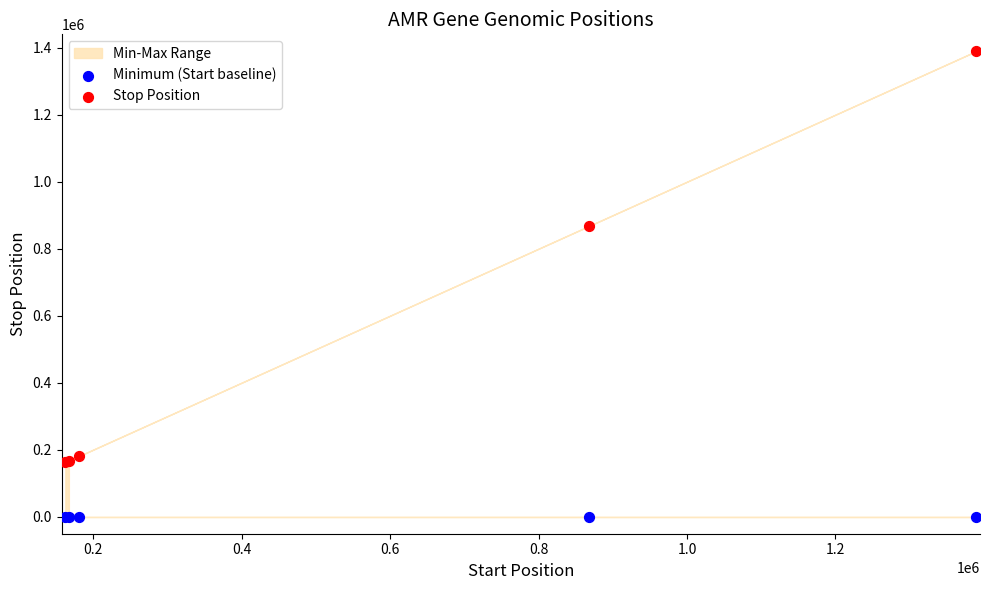

Which series reaches the minimum Y coordinate?

Minimum (Start baseline)